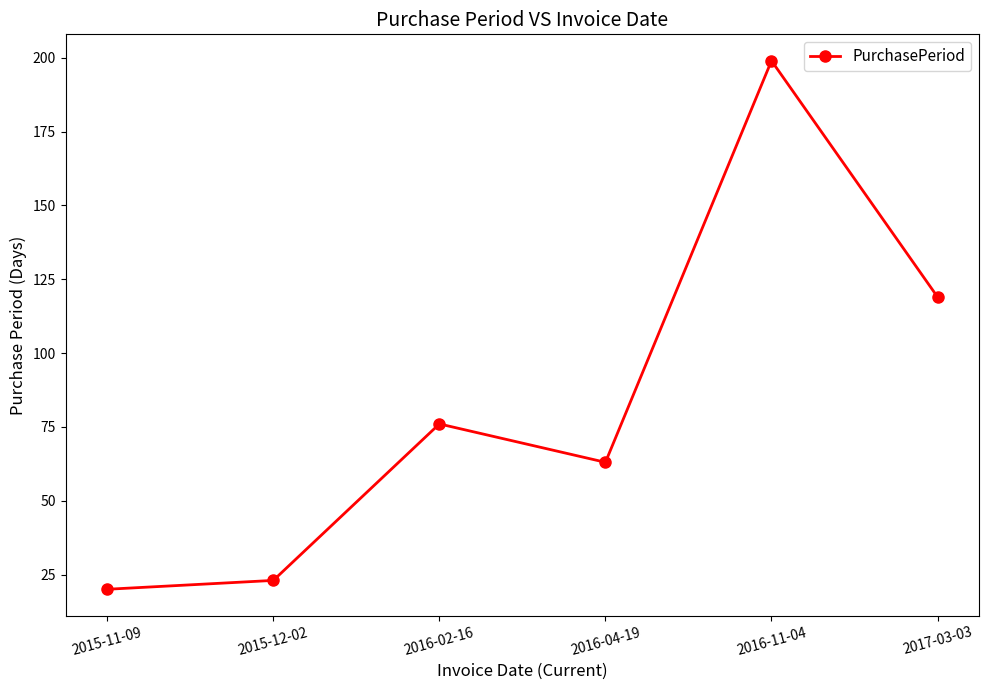

What is the change in value from 2016-02-16 to 2016-11-04?

+123